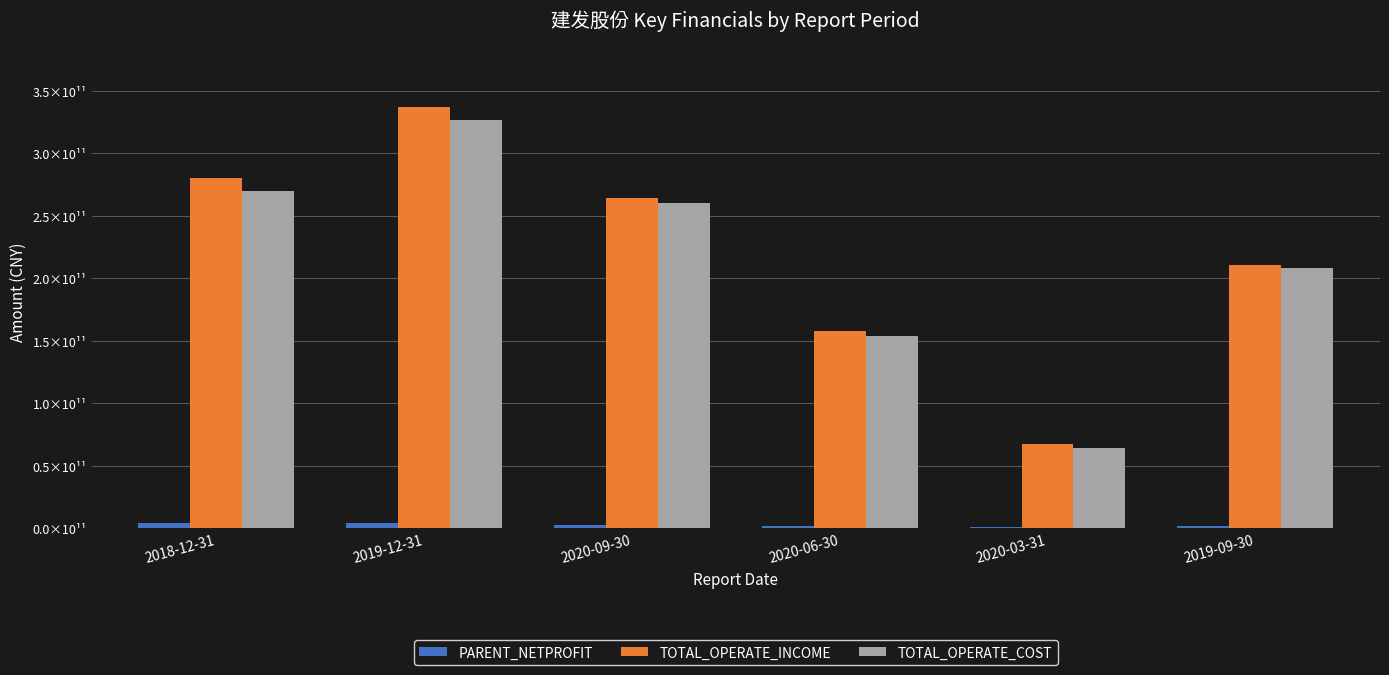

What are all the series names shown in the legend?

PARENT_NETPROFIT, TOTAL_OPERATE_INCOME, TOTAL_OPERATE_COST